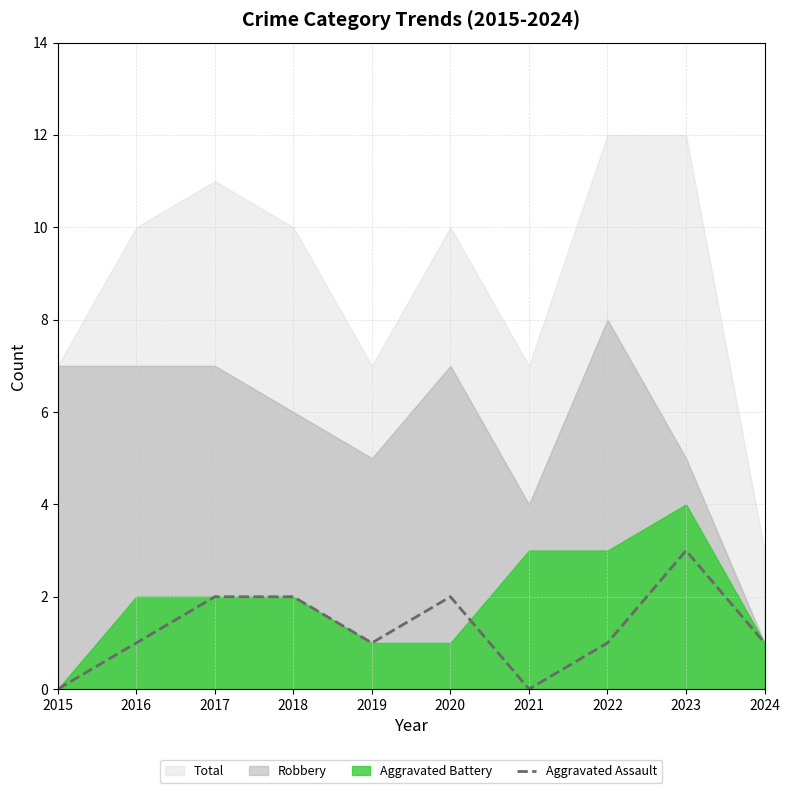

Which category has the highest value across all series?

2023